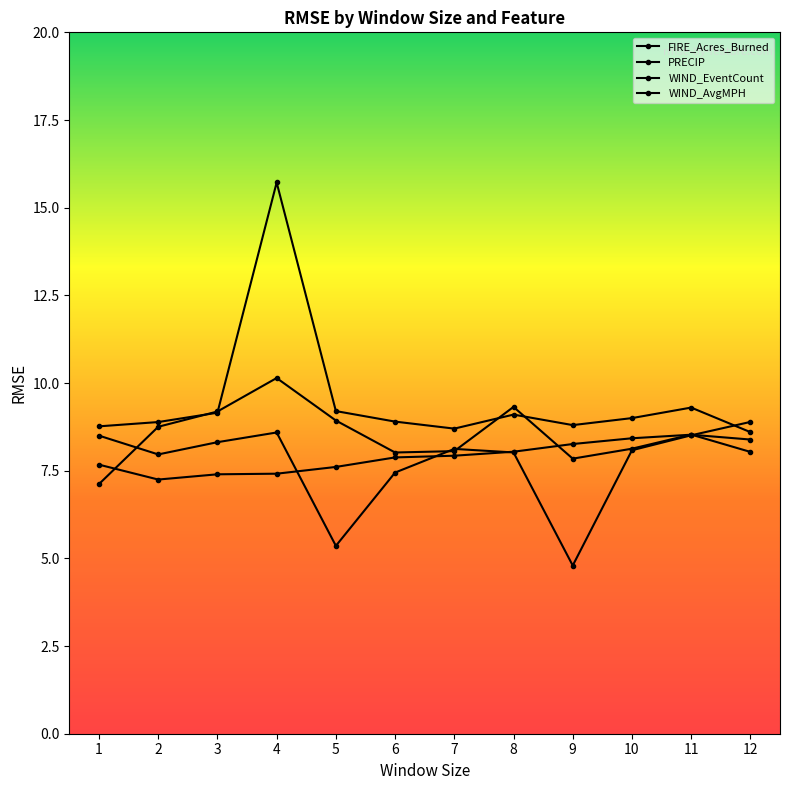

How many lines are shown in the chart?

4